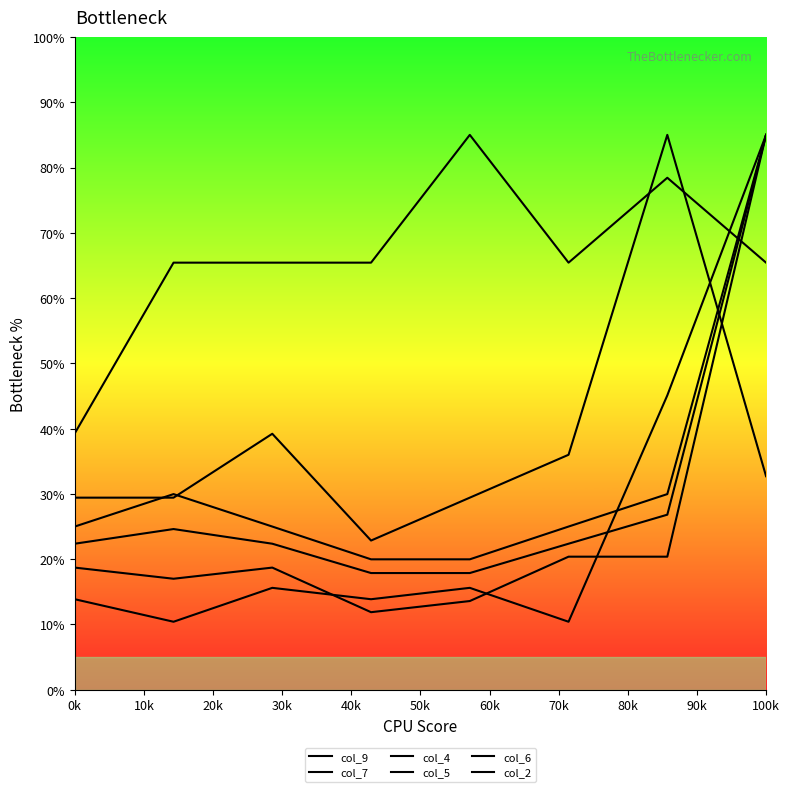

How many series are shown in this chart?

6